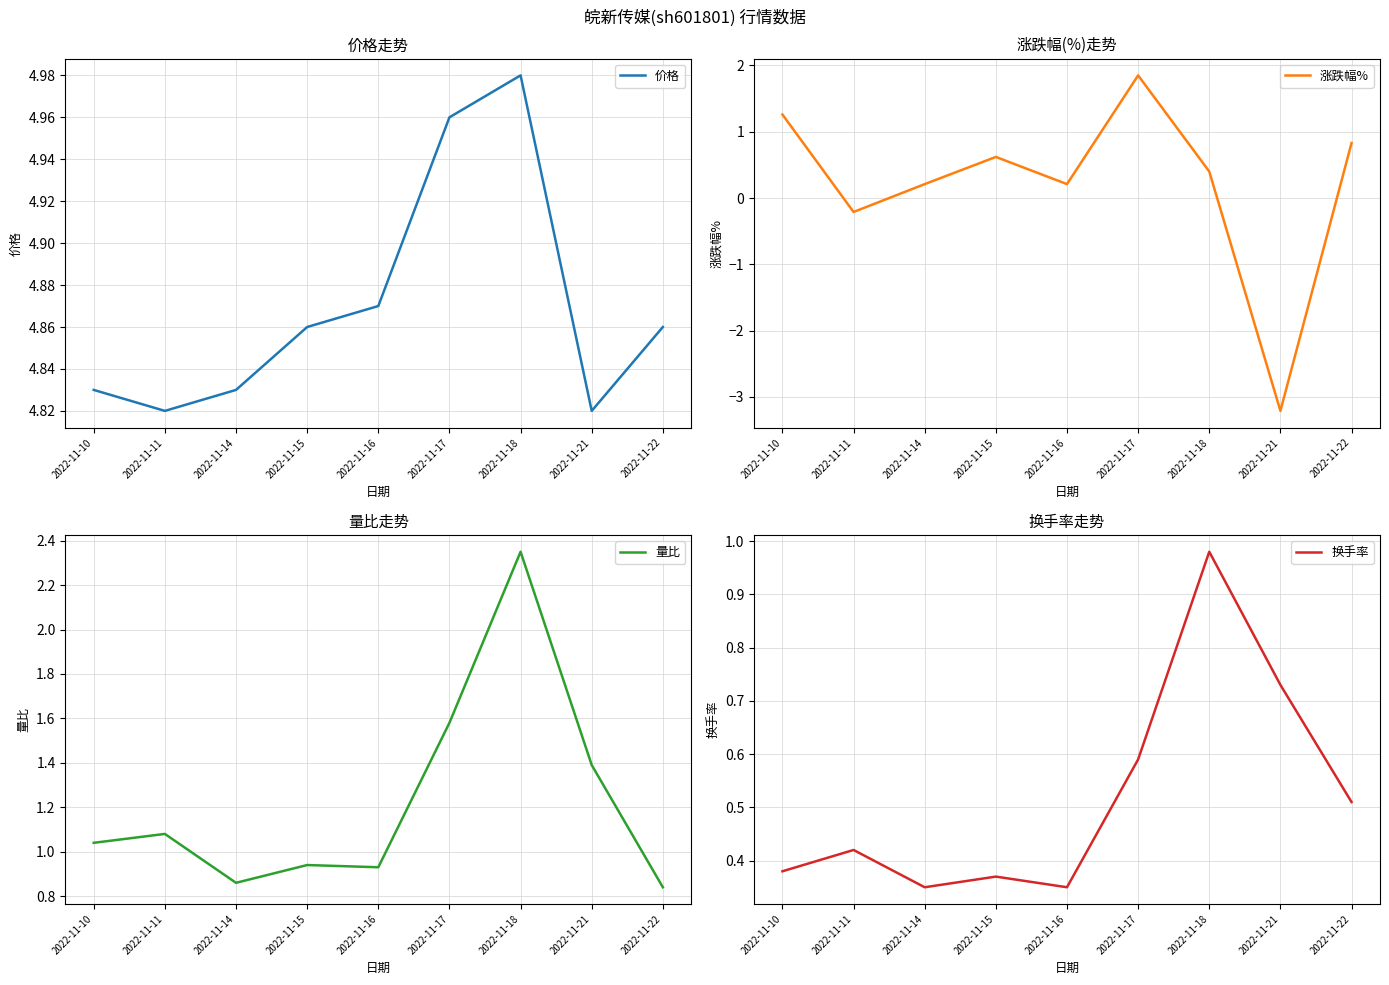

What is the difference between the highest and lowest values at 2022-11-15?

4.5